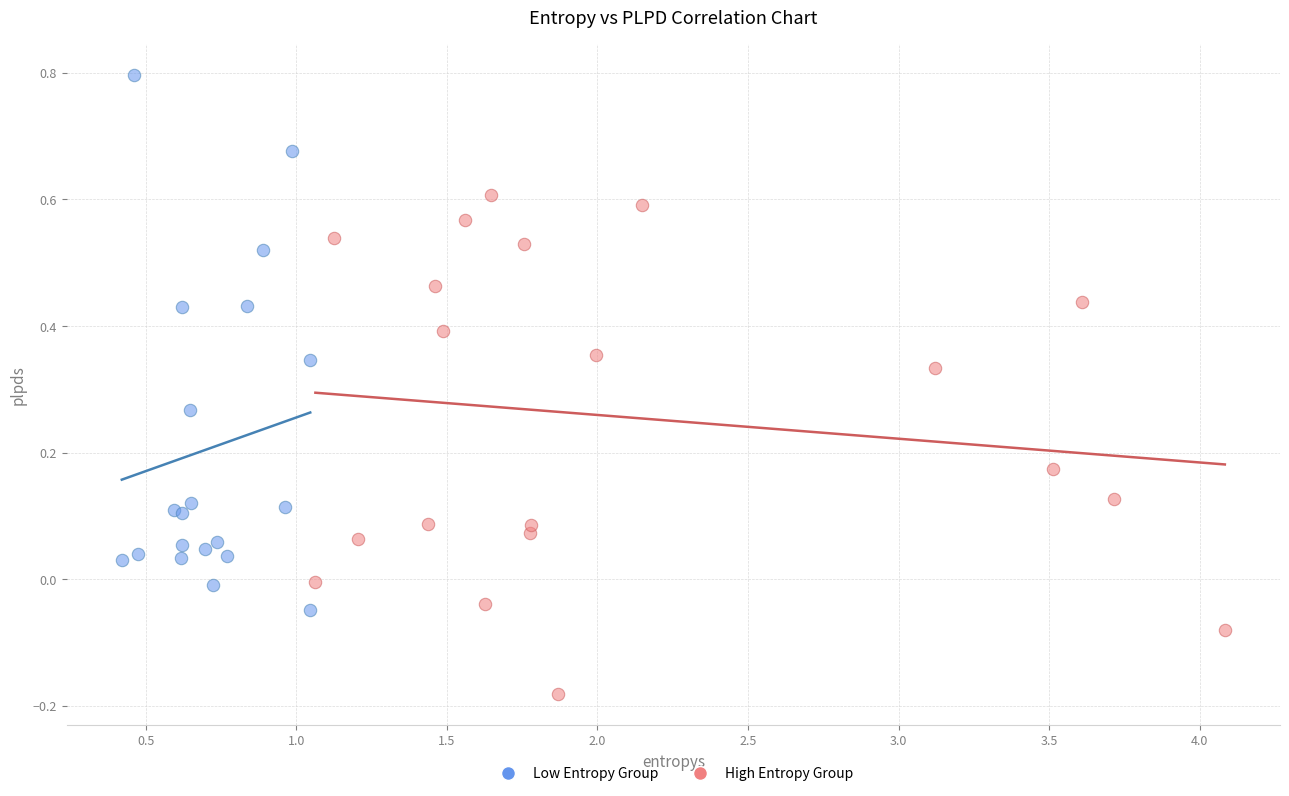

Which series reaches the minimum Y coordinate?

High Entropy Group